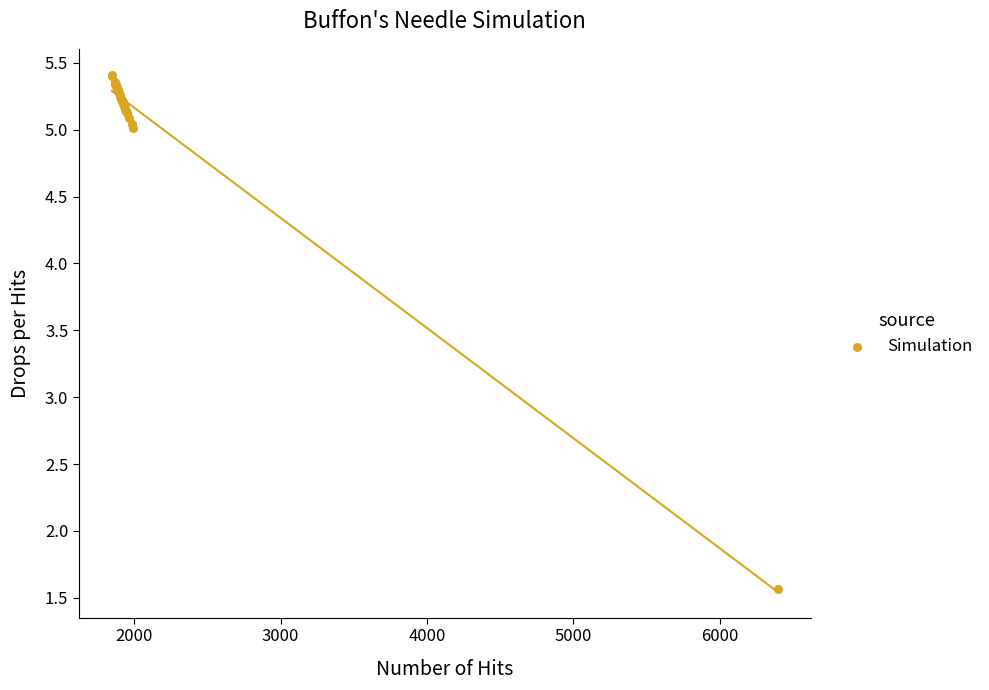

What Y value in the scatter plot is closest to 3?

1.6